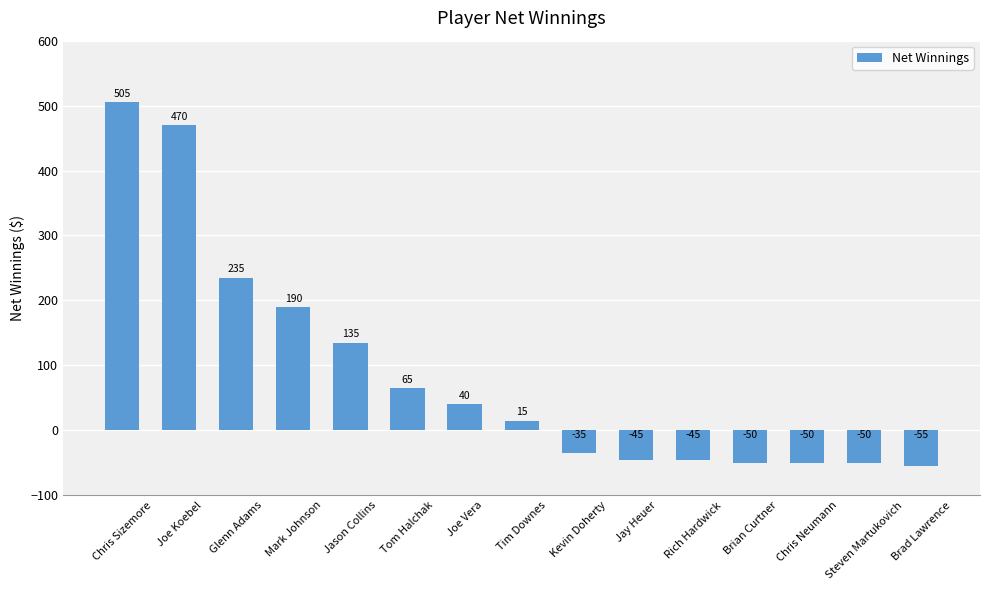

Are the bars horizontal?

No